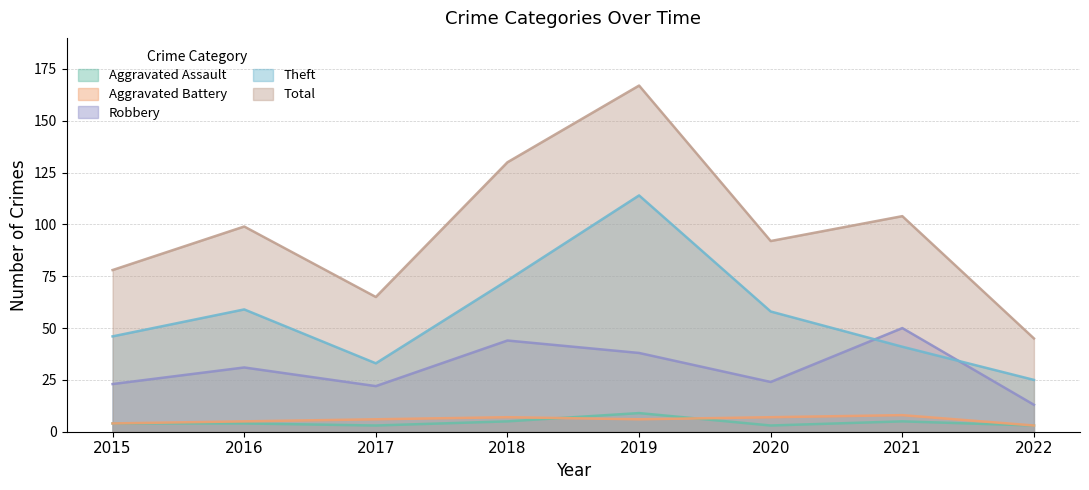

What is the sum of all Robbery values?

245